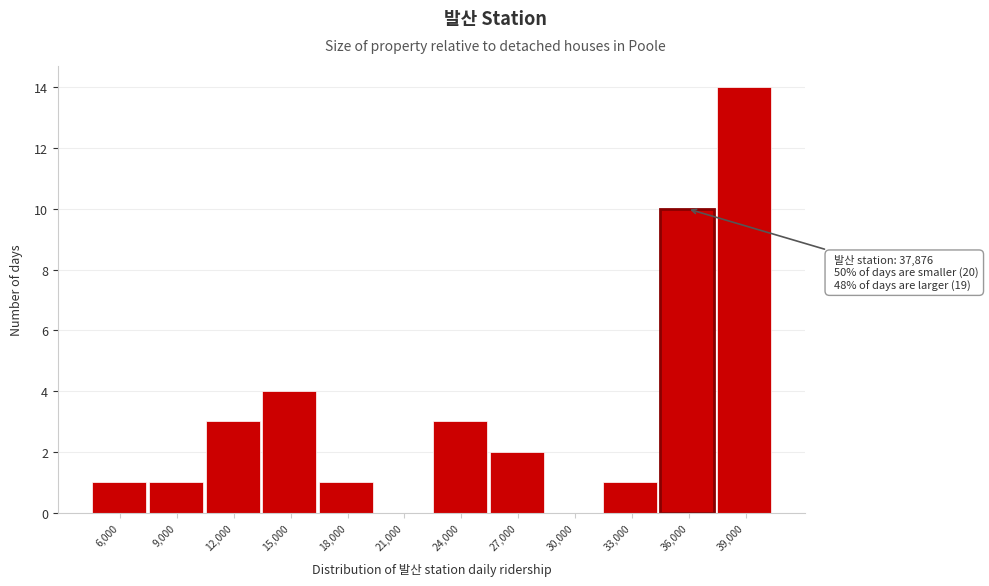

Reading right to left, list all the values displayed in this chart.

39,000=14	36,000=10	33,000=1	30,000=0	27,000=2	24,000=3	21,000=0	18,000=1	15,000=4	12,000=3	9,000=1	6,000=1